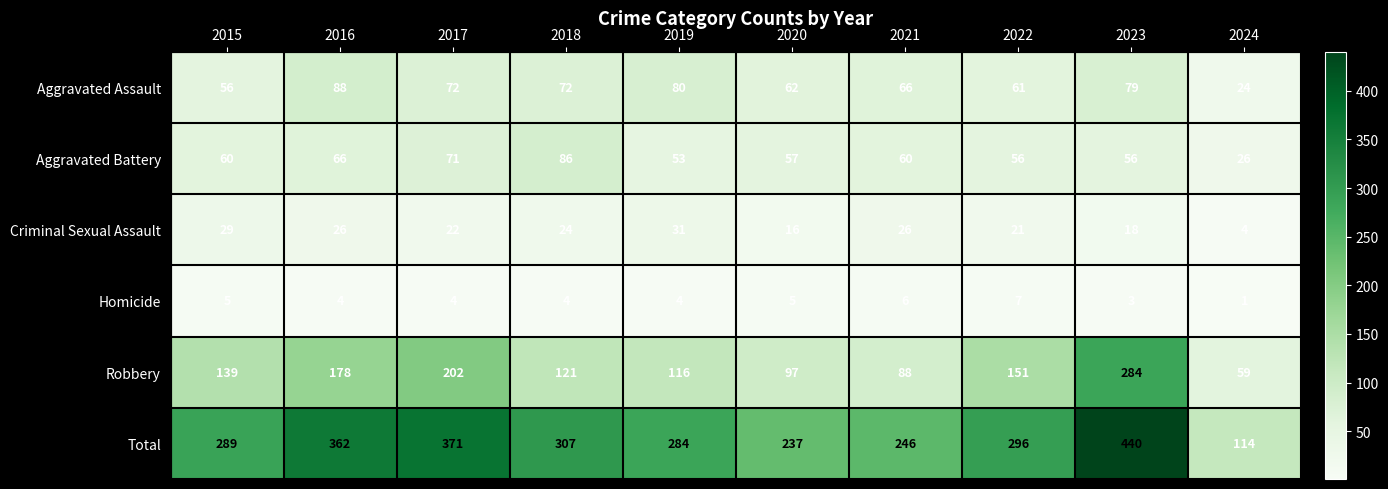

Where is Criminal Sexual Assault nearest to the value 17?

2020